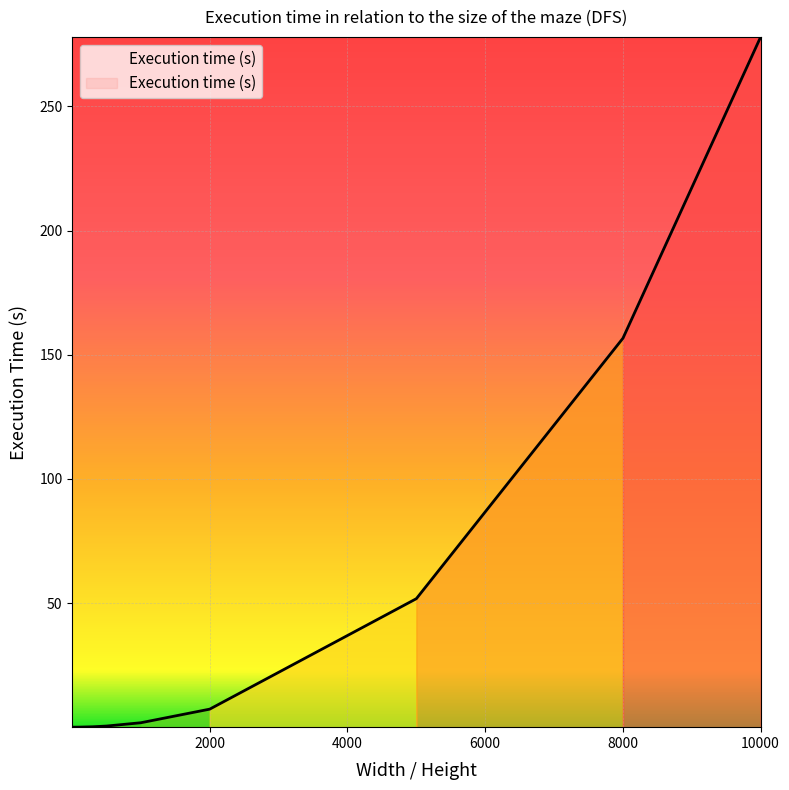

What is the difference between the second highest and minimum values?

156.6